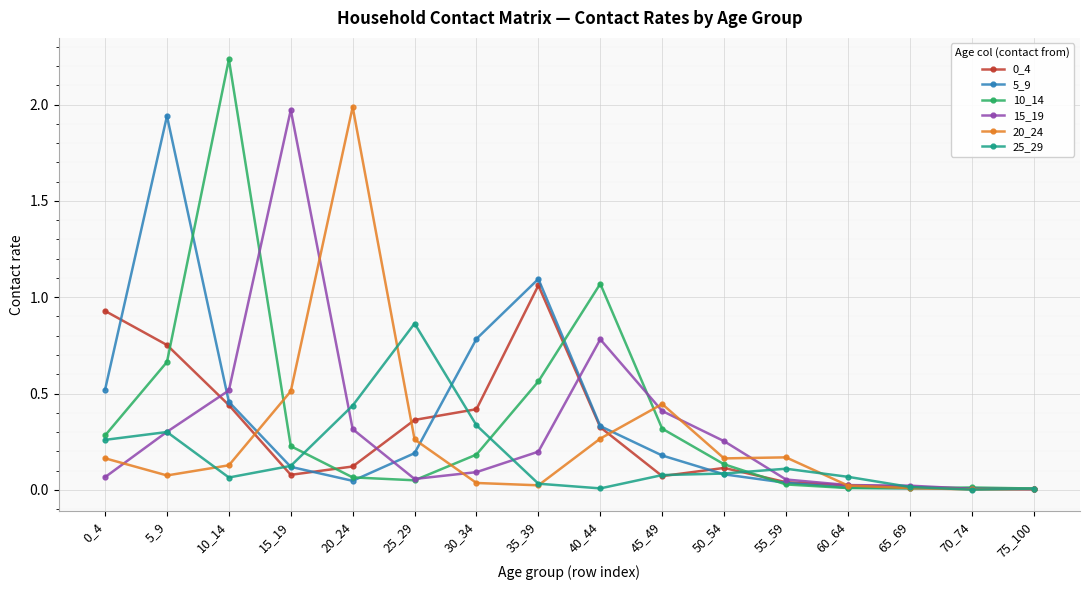

Where is 10_14 nearest to the value 1?

40_44